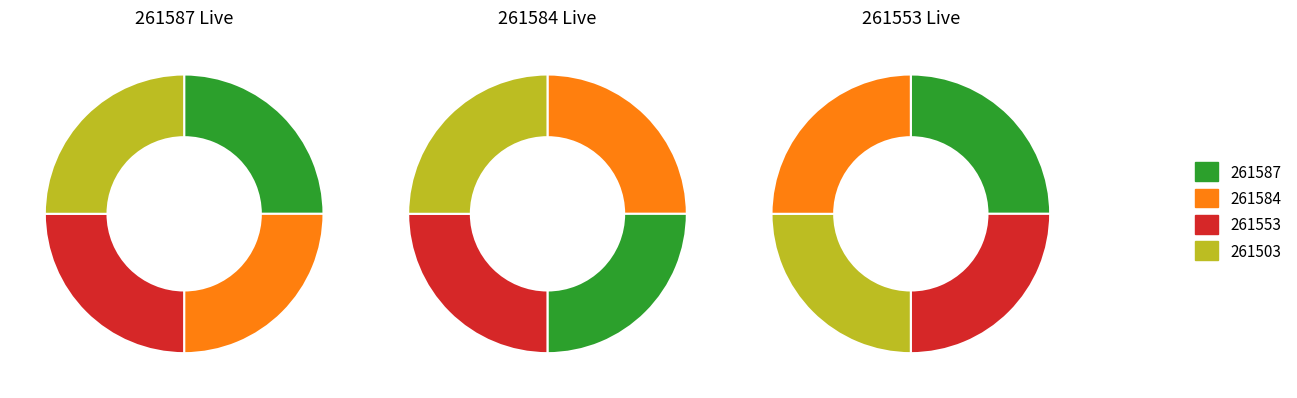

How many slices are in this pie chart?

4